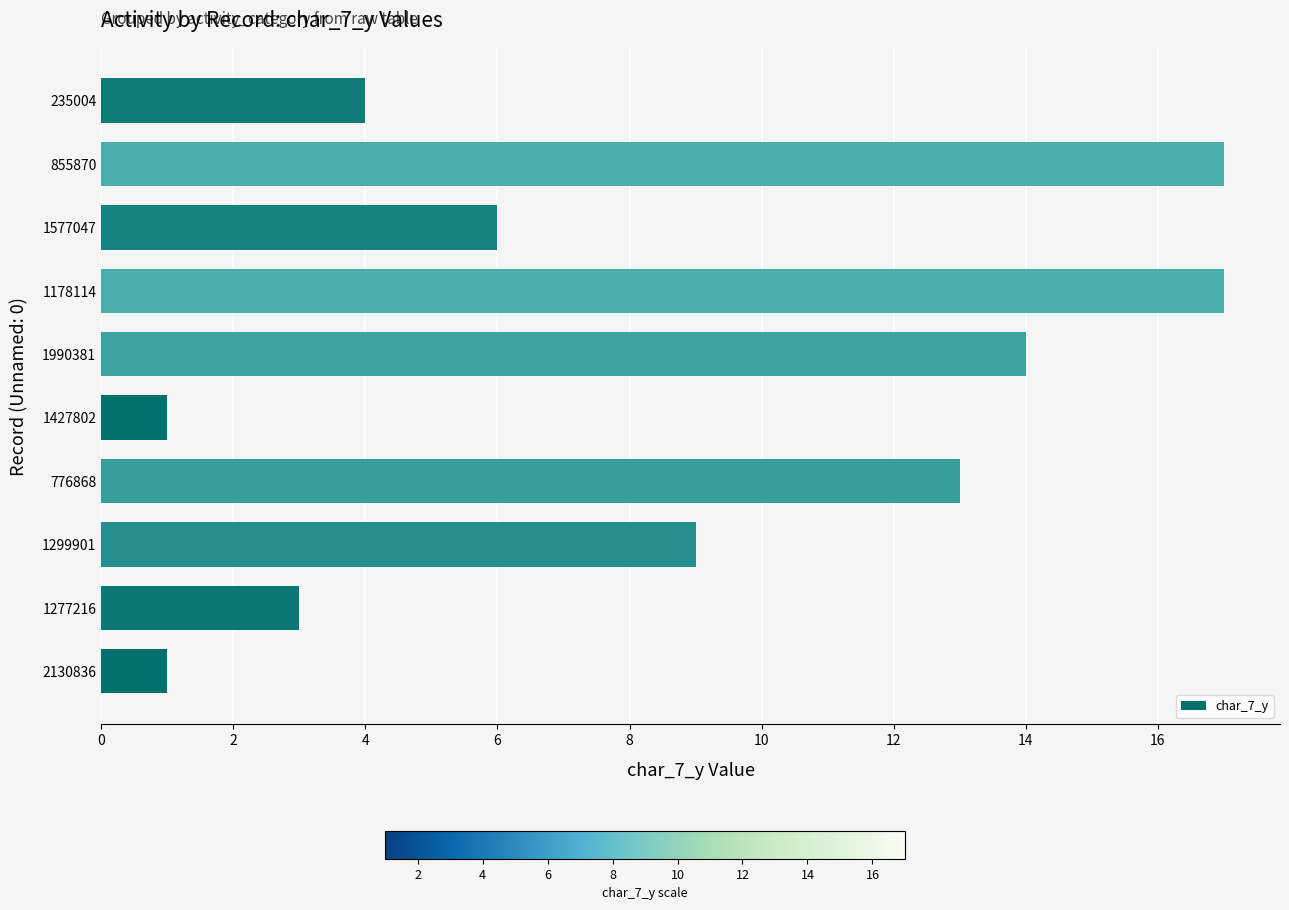

What is the change in value from 1299901 to 1577047?

-3